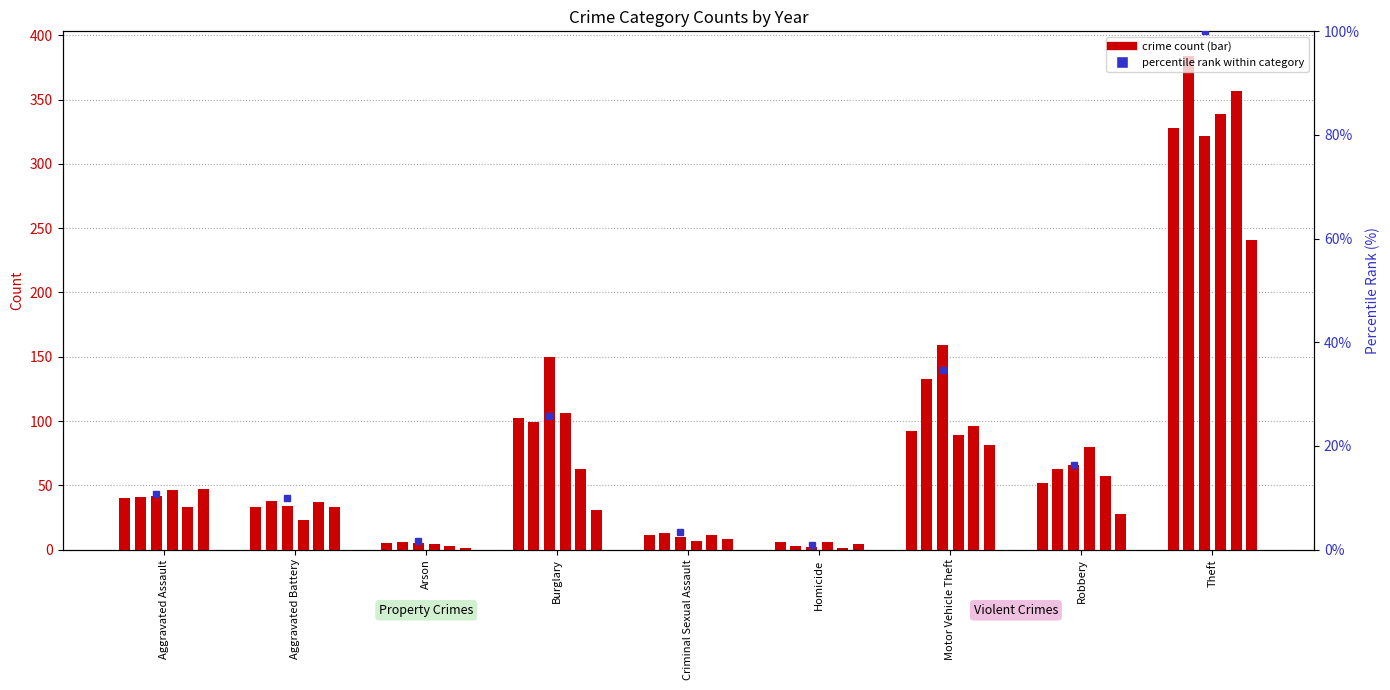

Which category has the highest value in the 2015 series?

Theft